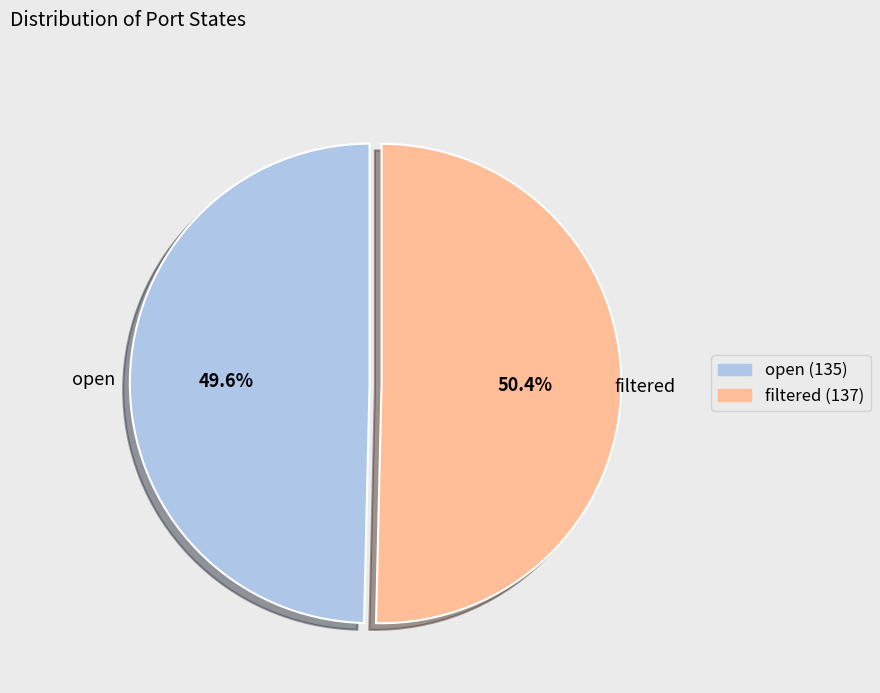

How many slices are in this pie chart?

2